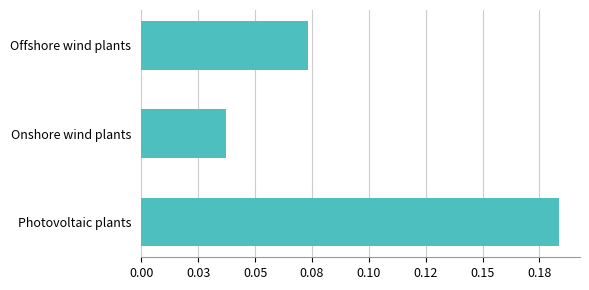

List the labels in order of value, smallest first.

Onshore wind plants, Offshore wind plants, Photovoltaic plants